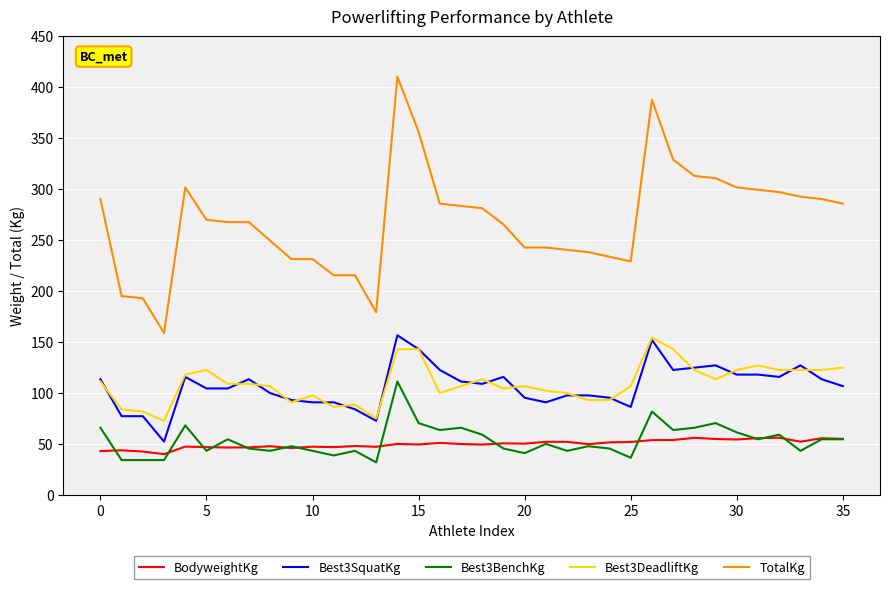

What is the maximum value shown in the chart?

410.5